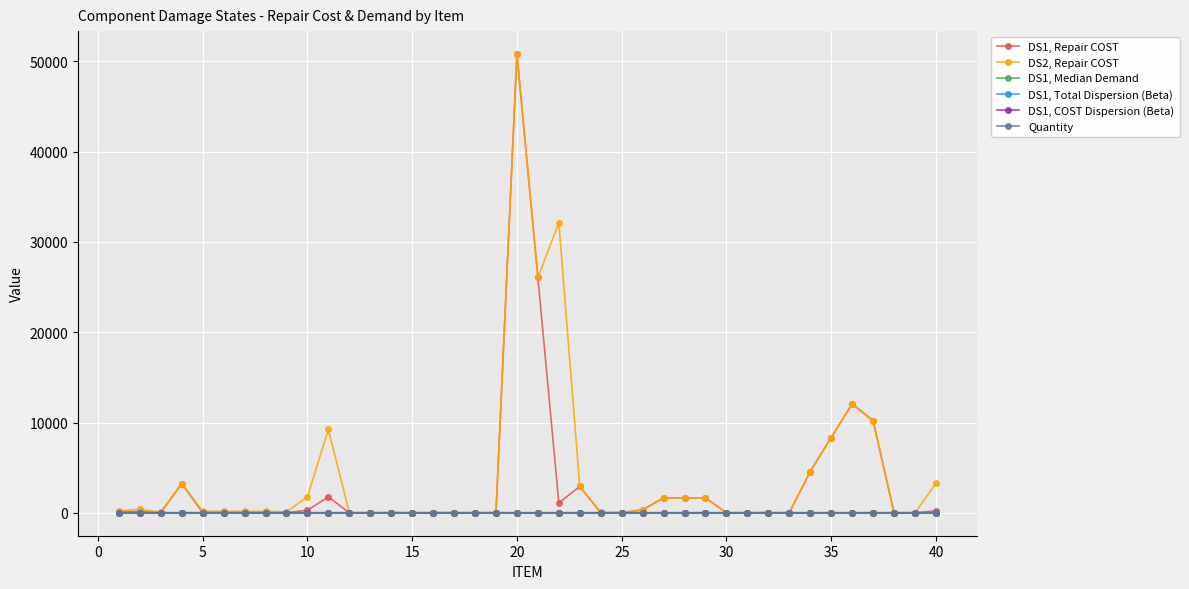

What is the maximum value shown in the chart?

50820.0